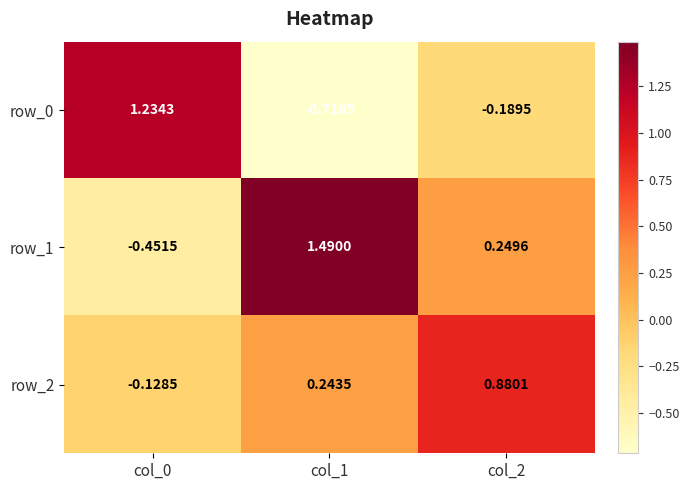

How many values in row_2 are below zero?

1